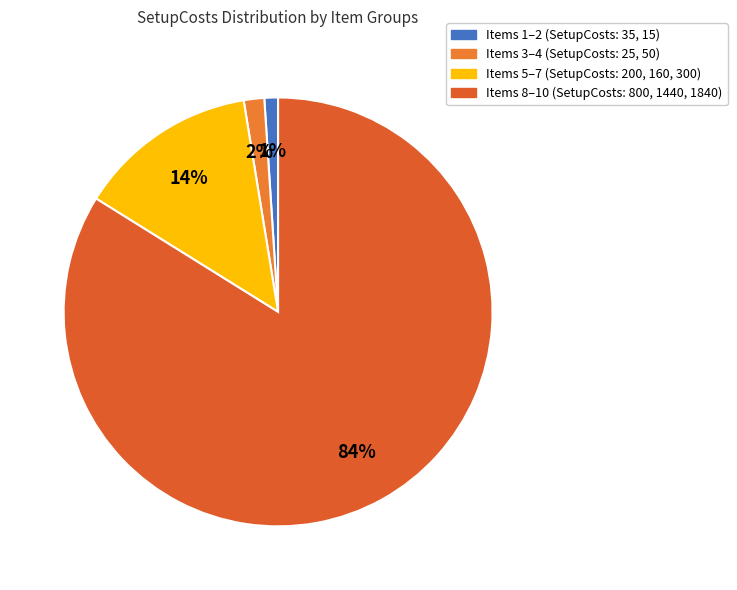

Which category has the biggest portion of the pie?

Items 8–10 (SetupCosts: 800, 1440, 1840)